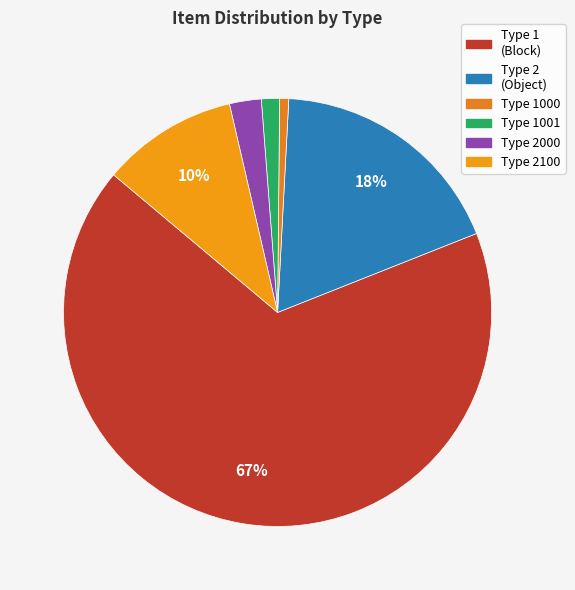

To the nearest percent, what is the average slice percentage?

17%